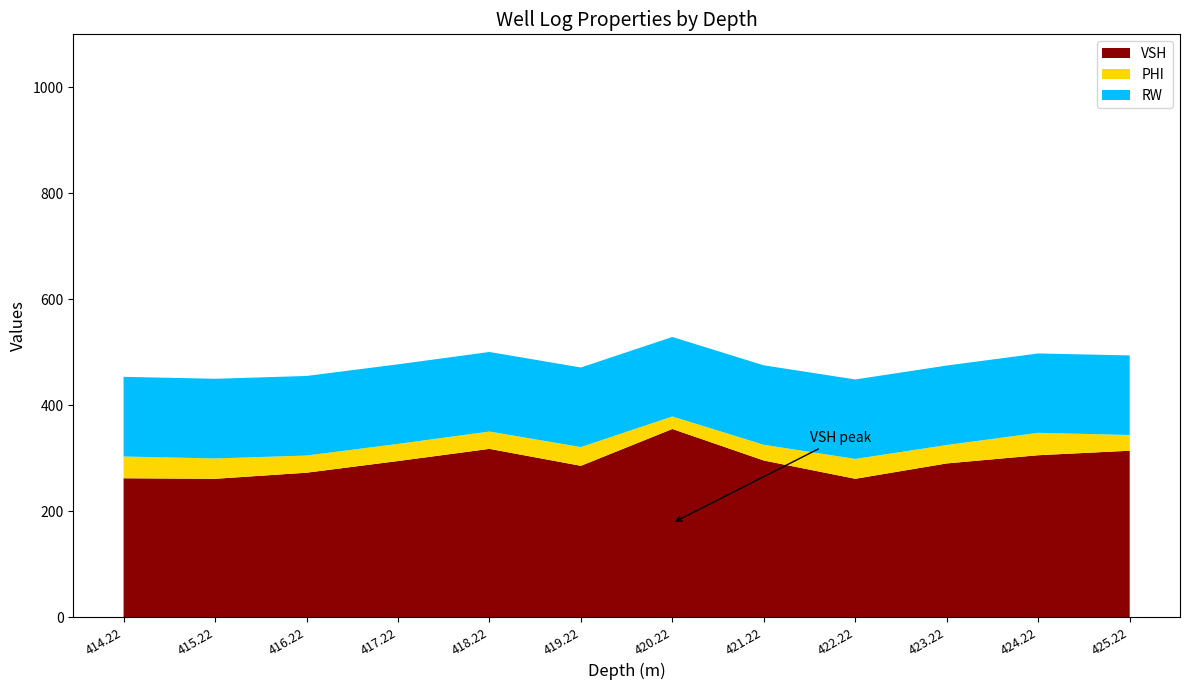

True or false: VSH has a value of 355.0 at 420.22.

True